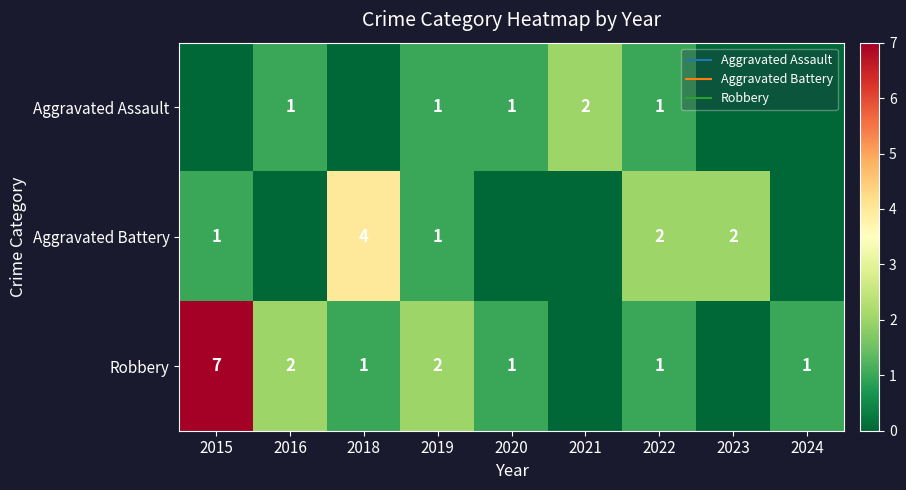

Is it true that Aggravated Battery equals 0 at 2016?

True